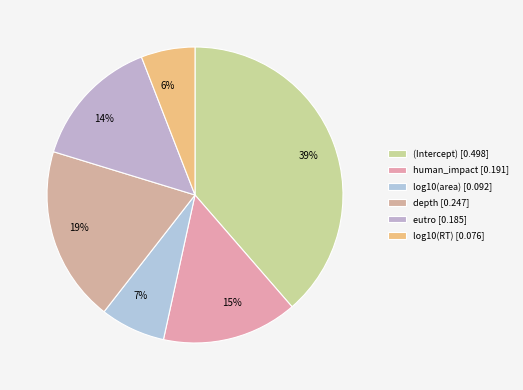

True or false: depth accounts for 13% of the total.

False